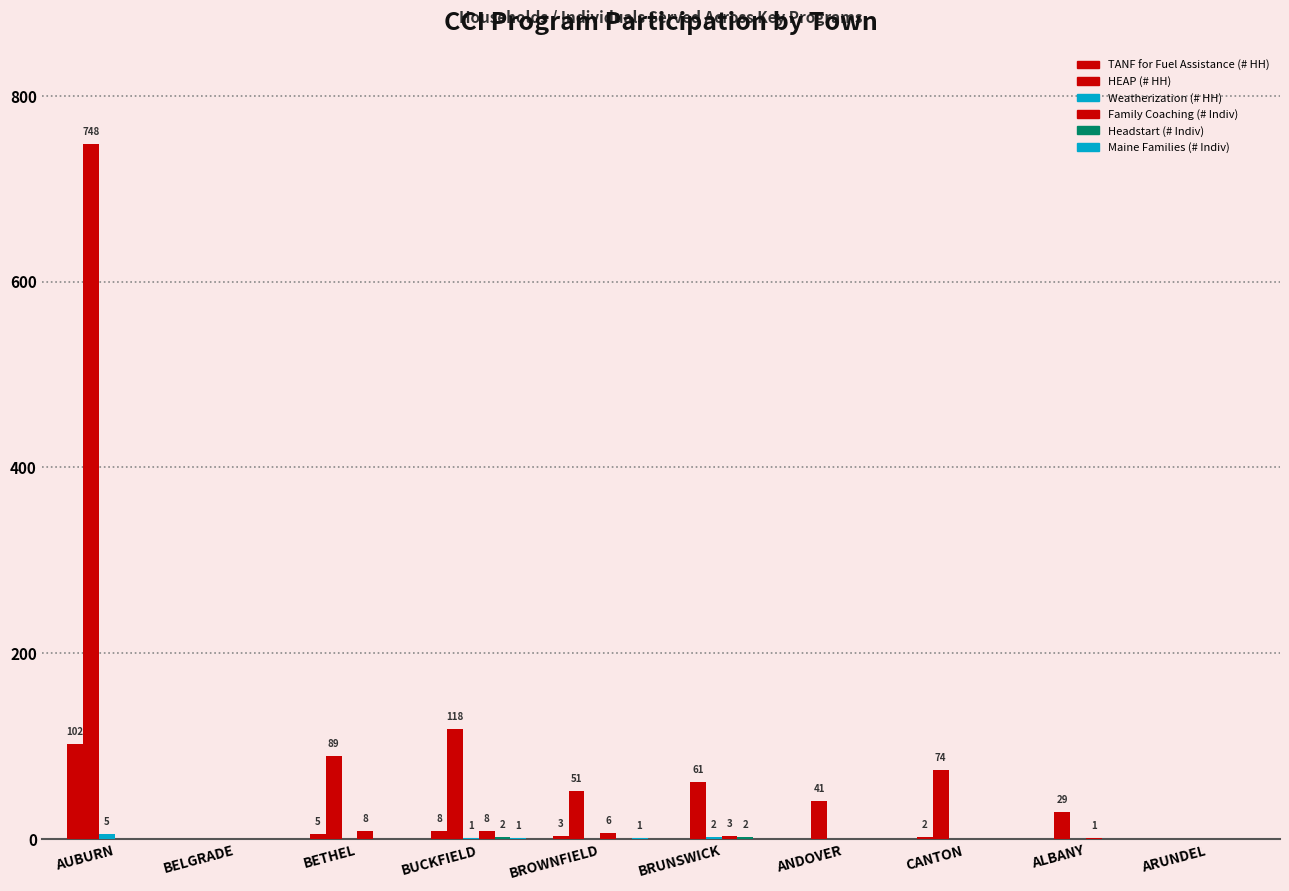

What is the label of the 2nd bar from the right?

ALBANY